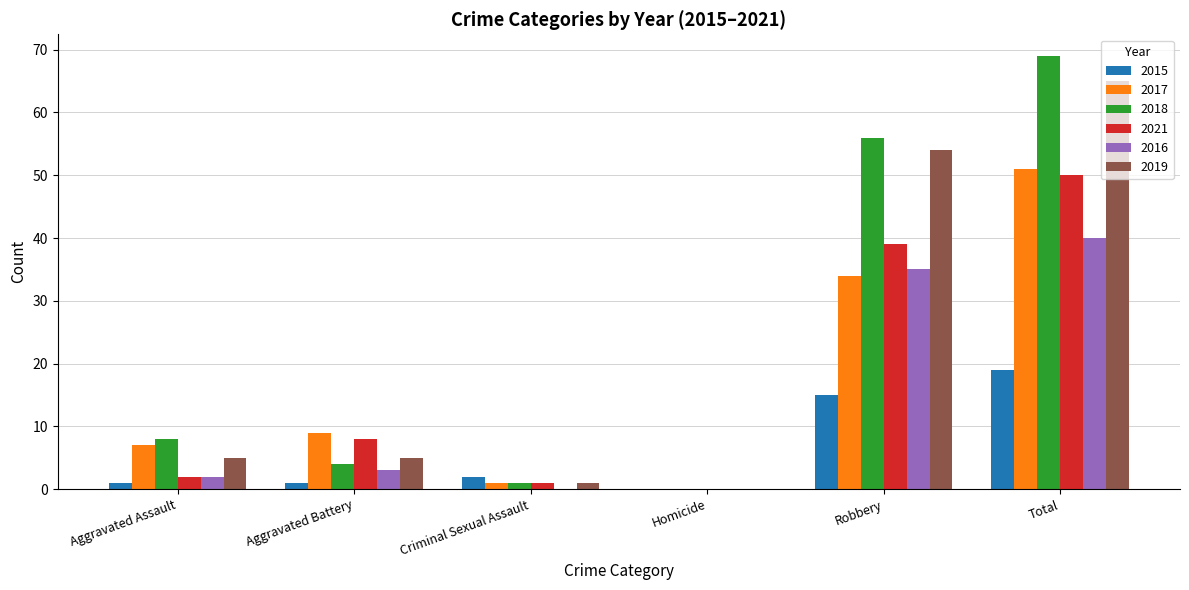

At which category is the sum across all series the highest?

Total